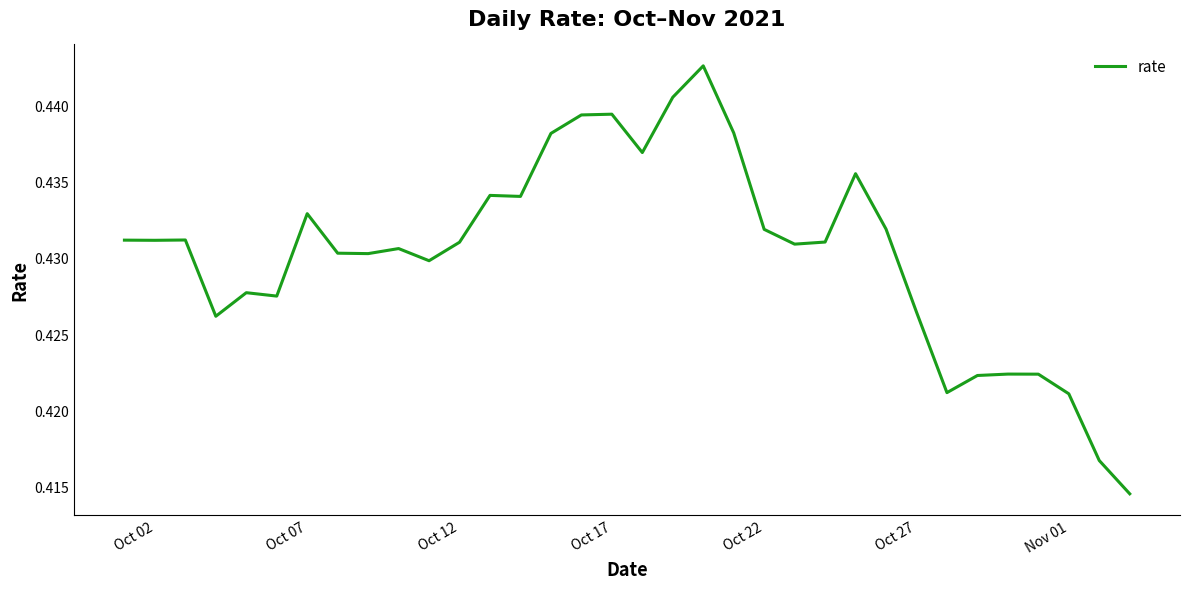

True or false: there are more than 0 points higher than both neighbors.

True